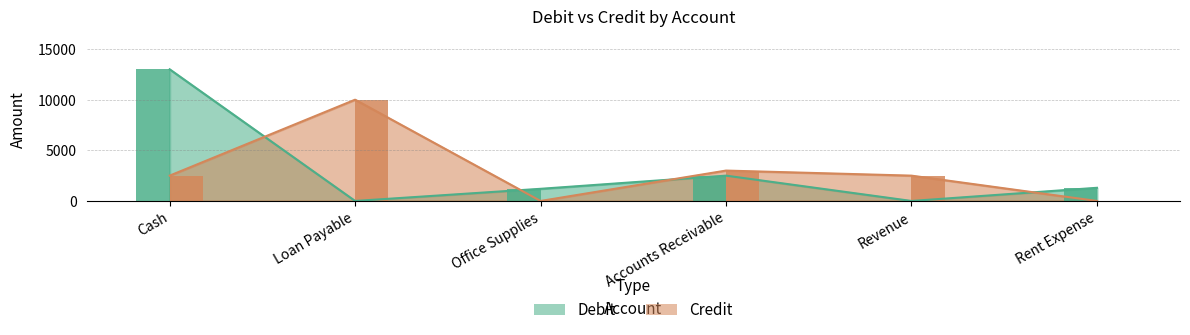

At which label does Debit first exceed 1300?

Cash